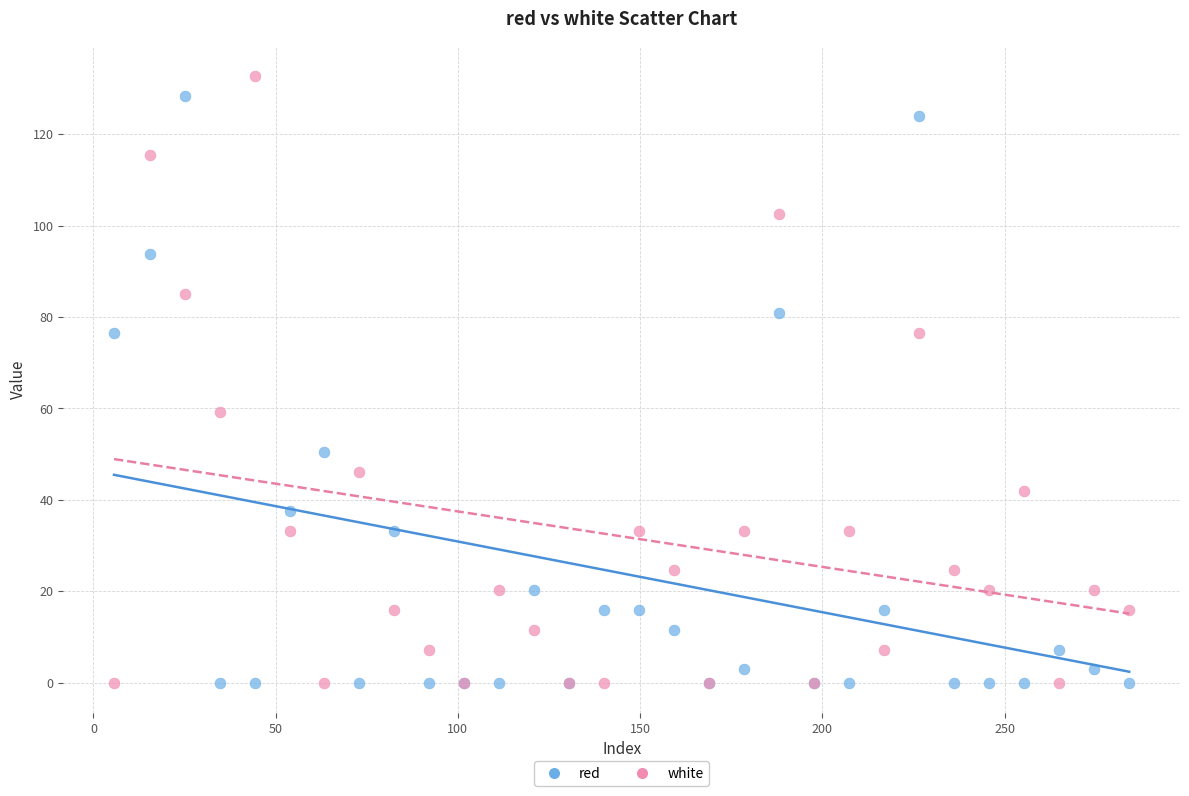

In the white series, what Y value is closest to 66?

59.2